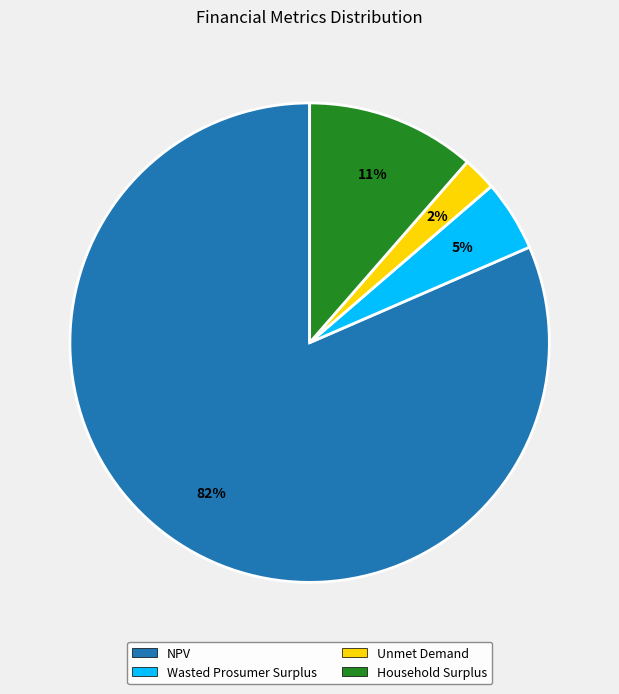

Count the number of slices in the pie.

4